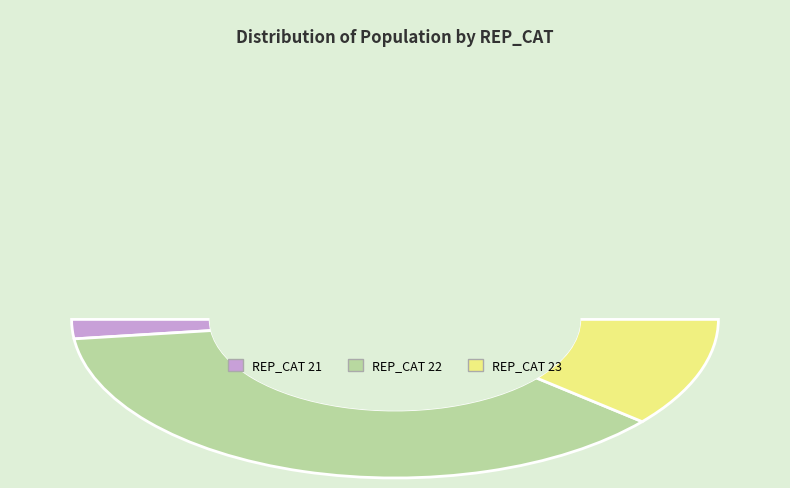

How many slices are in this pie chart?

3